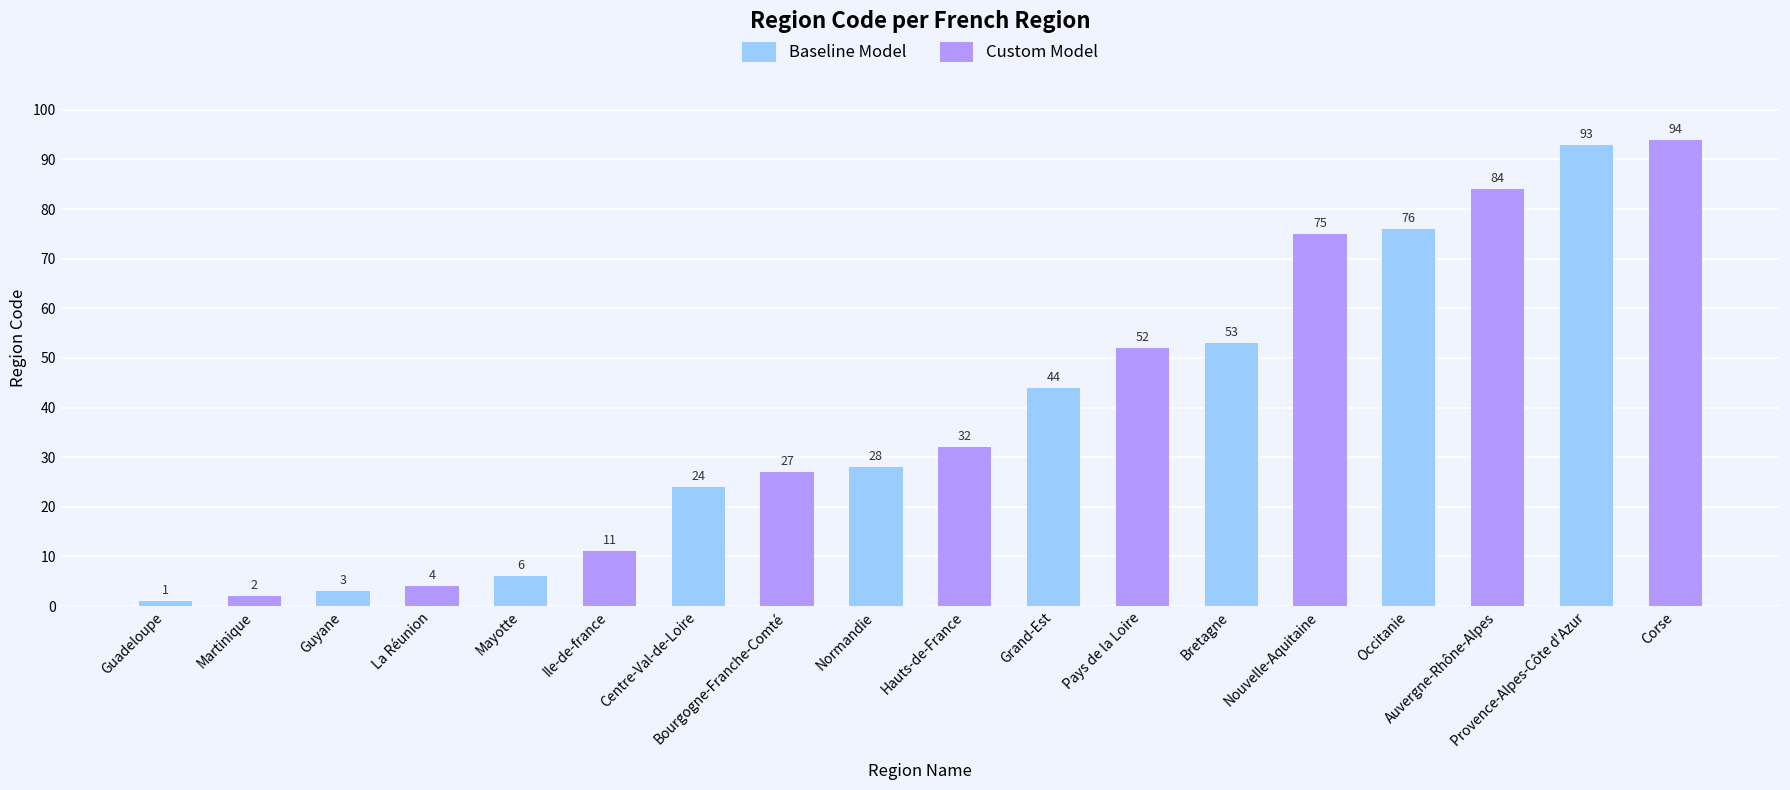

How many bars are there in total?

18